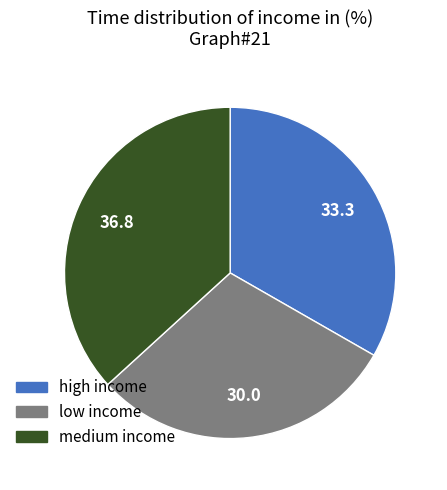

How many slices are in this pie chart?

3